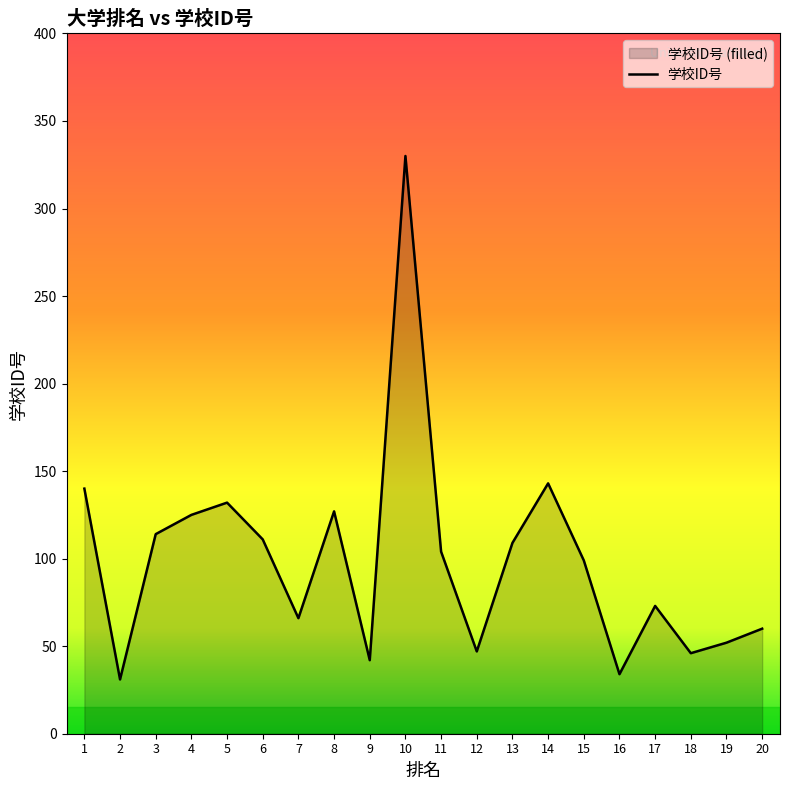

Rank the categories by value from lowest to highest.

2, 16, 9, 18, 12, 19, 20, 7, 17, 15, 11, 13, 6, 3, 4, 8, 5, 1, 14, 10